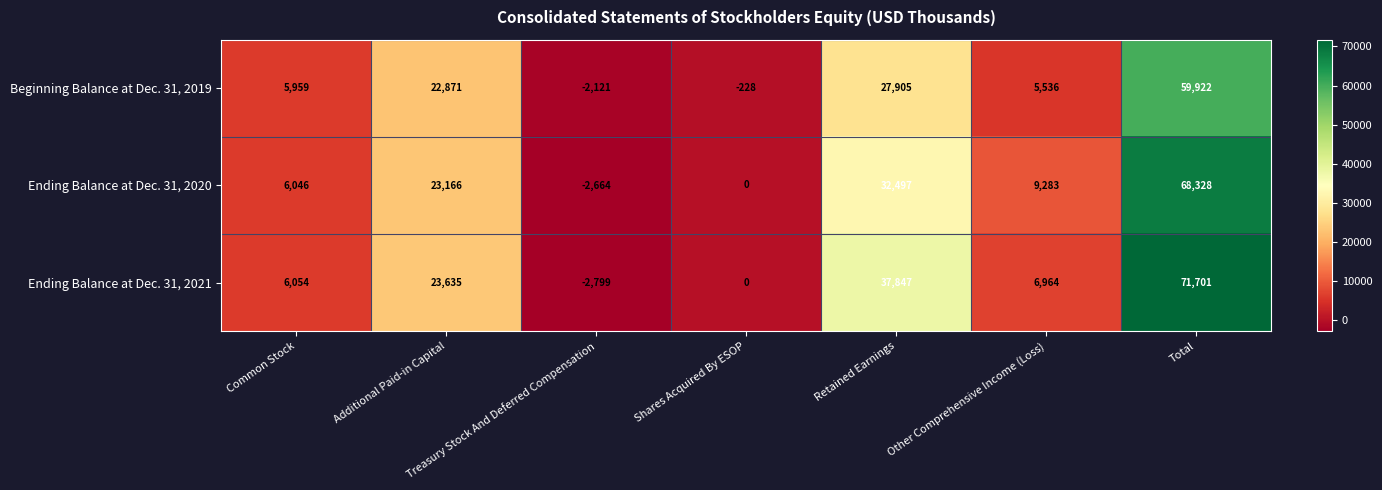

Which series changed the most between Treasury Stock And Deferred Compensation and Other Comprehensive Income (Loss)?

Ending Balance at Dec. 31, 2020